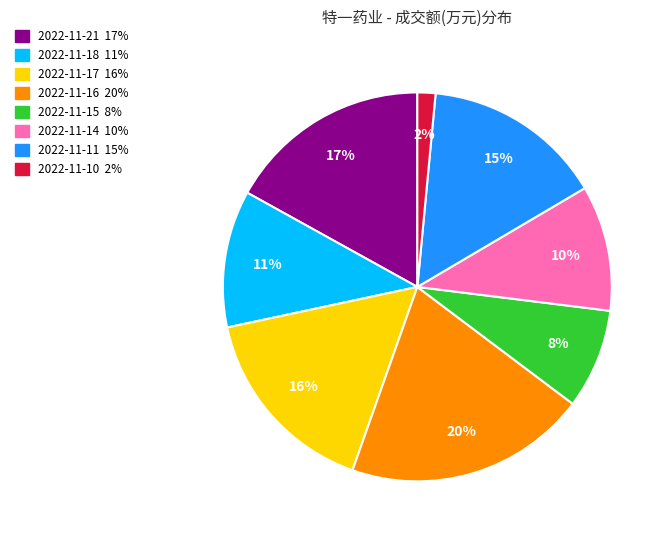

Which slice is the smallest?

2022-11-10